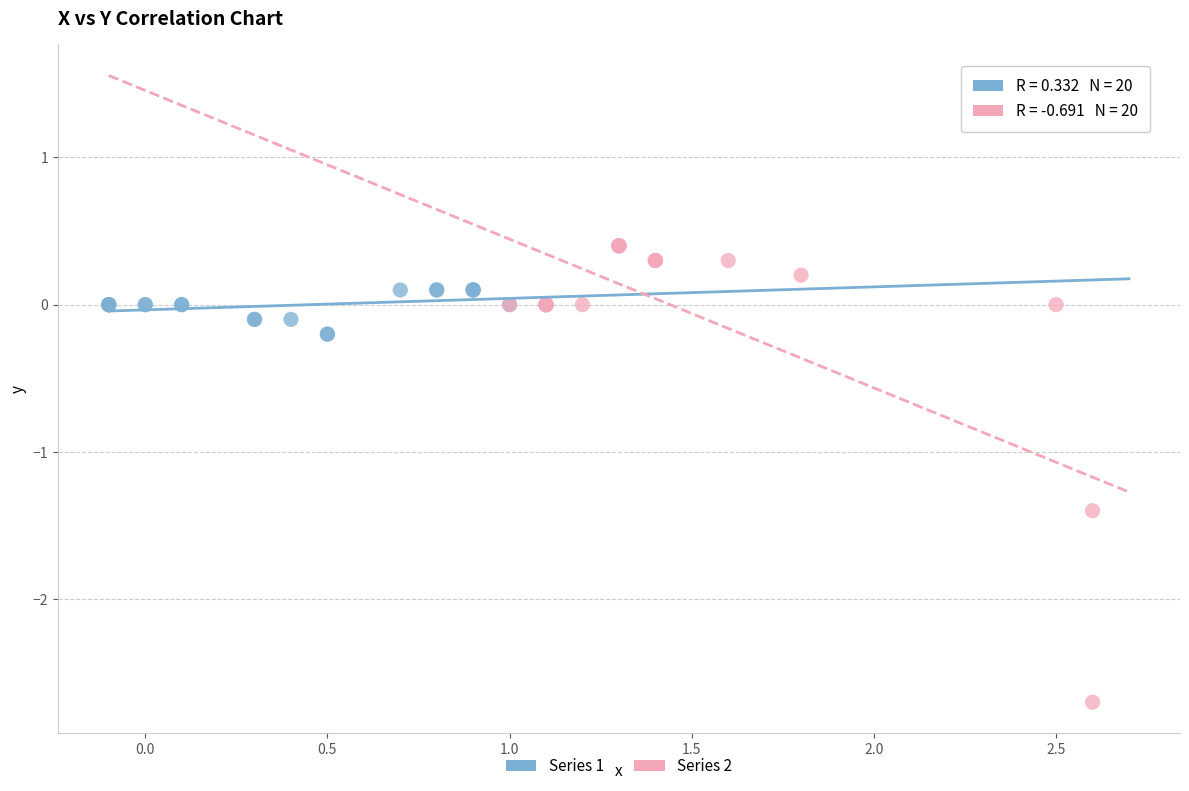

Which series contains the highest Y value?

Series 2